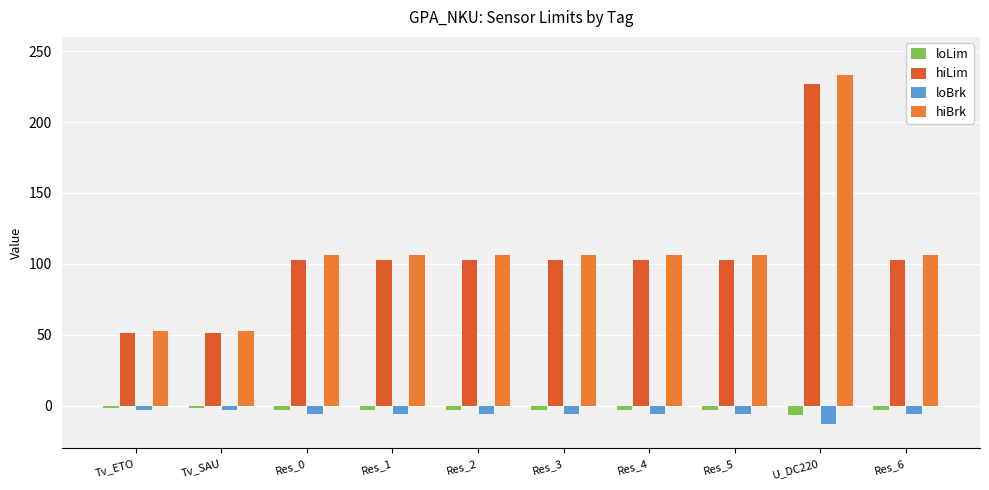

Reading left to right, extract all data points from this chart.

loLim: -1.5	-1.5	-3.0	-3.0	-3.0	-3.0	-3.0	-3.0	-6.6	-3.0
hiLim: 51.5	51.5	103.0	103.0	103.0	103.0	103.0	103.0	226.6	103.0
loBrk: -3.0	-3.0	-6.0	-6.0	-6.0	-6.0	-6.0	-6.0	-13.2	-6.0
hiBrk: 53.0	53.0	106.0	106.0	106.0	106.0	106.0	106.0	233.2	106.0